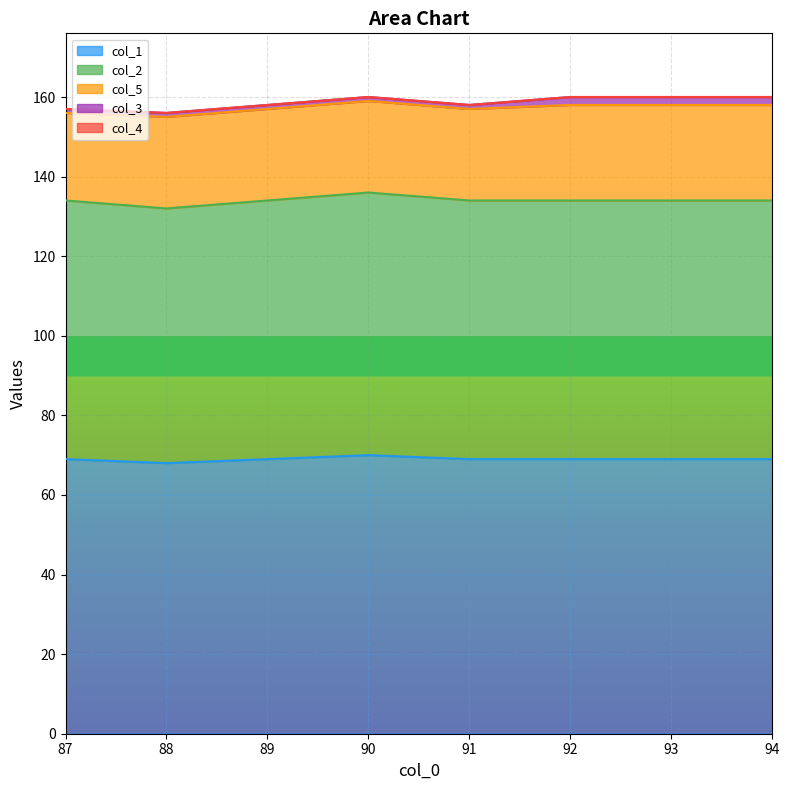

Reading right to left, extract all data points from this chart.

col_1: 69	69	69	70	69	68	69
col_2: 65	65	65	66	65	64	65
col_5: 24	24	23	23	23	23	22
col_3: 2	2	1	1	1	1	1
col_4: 0	0	0	0	0	0	0